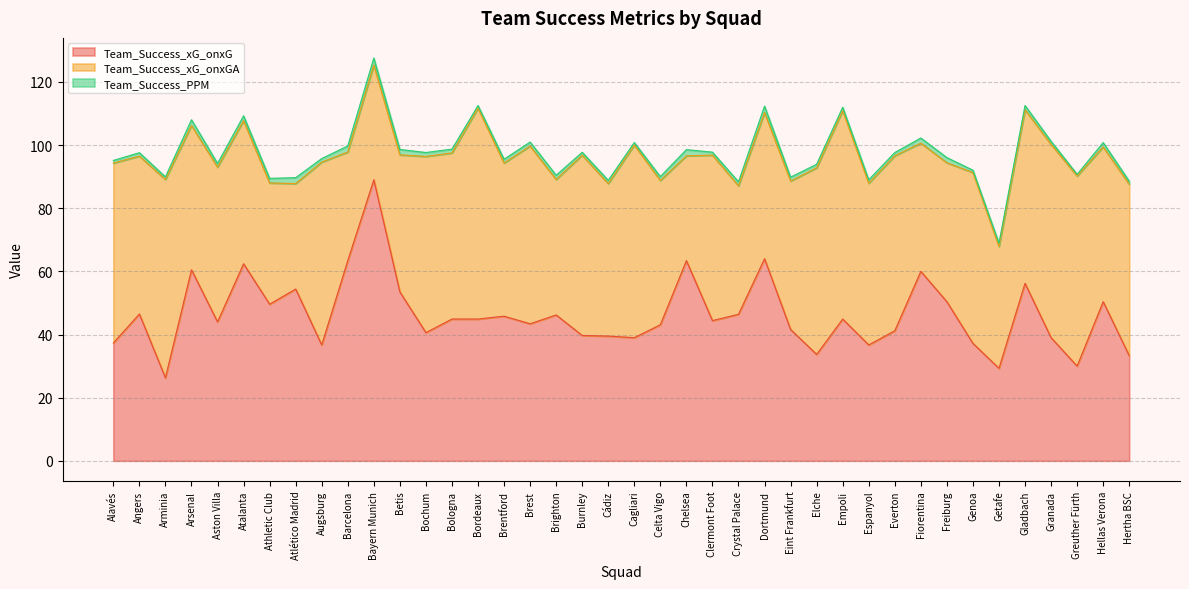

True or false: Team_Success_xG_onxGA and Team_Success_PPM cross at least once.

False